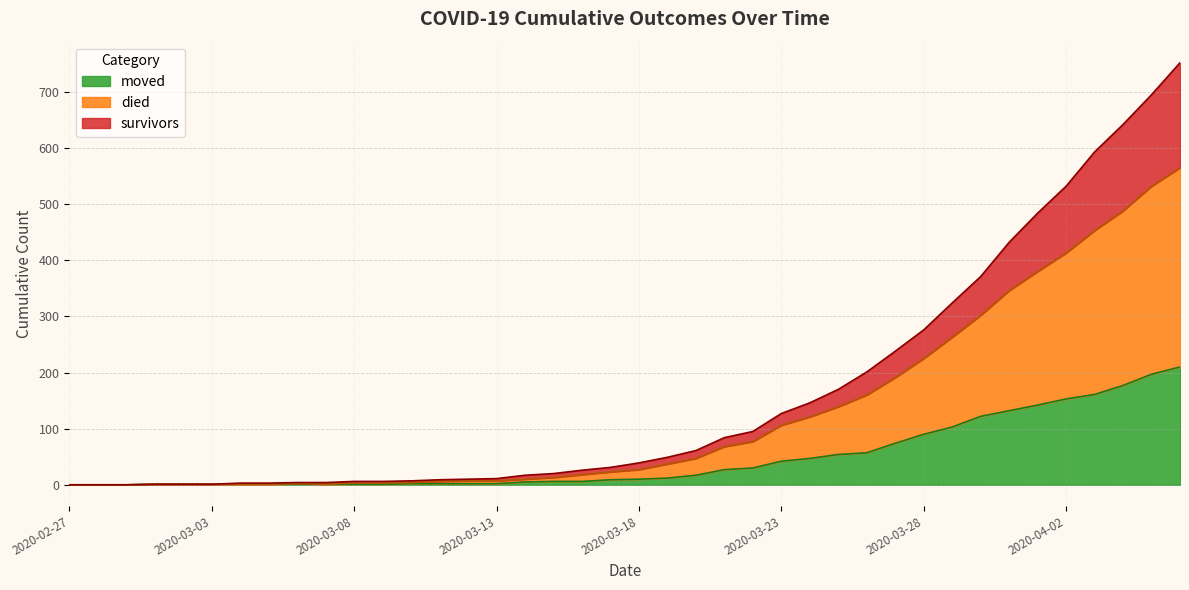

Is it true that moved equals 50 at 2020-03-31?

False